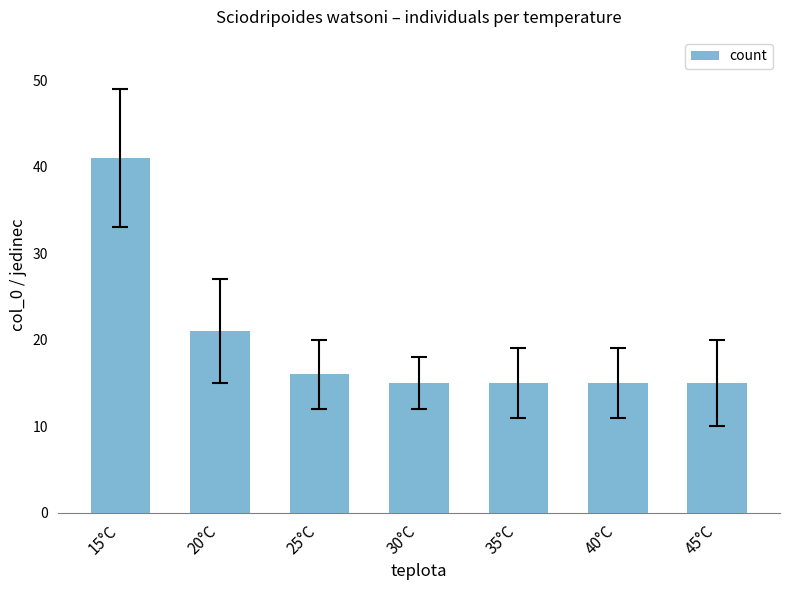

Where is the data nearest to the value 28?

20°C